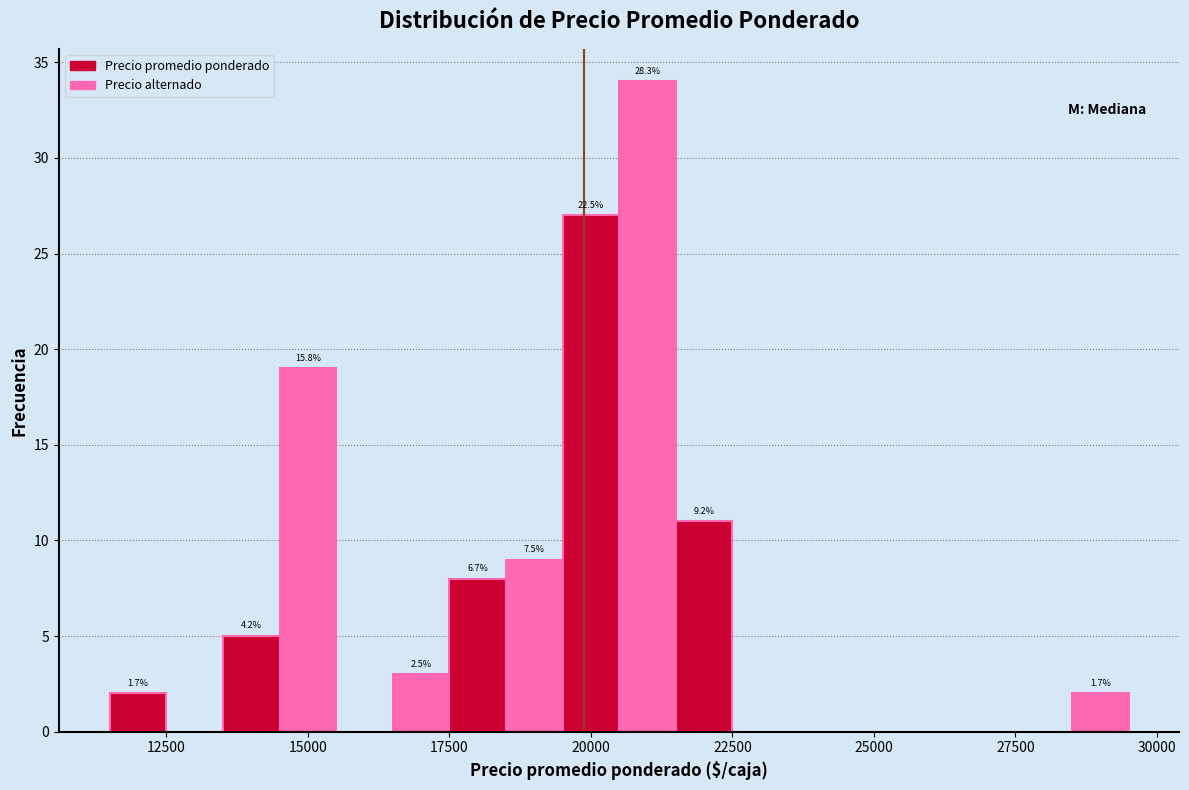

Around what value on the x-axis is the tallest bar? Give the approximate position of its centre, as read against the axis.

21000